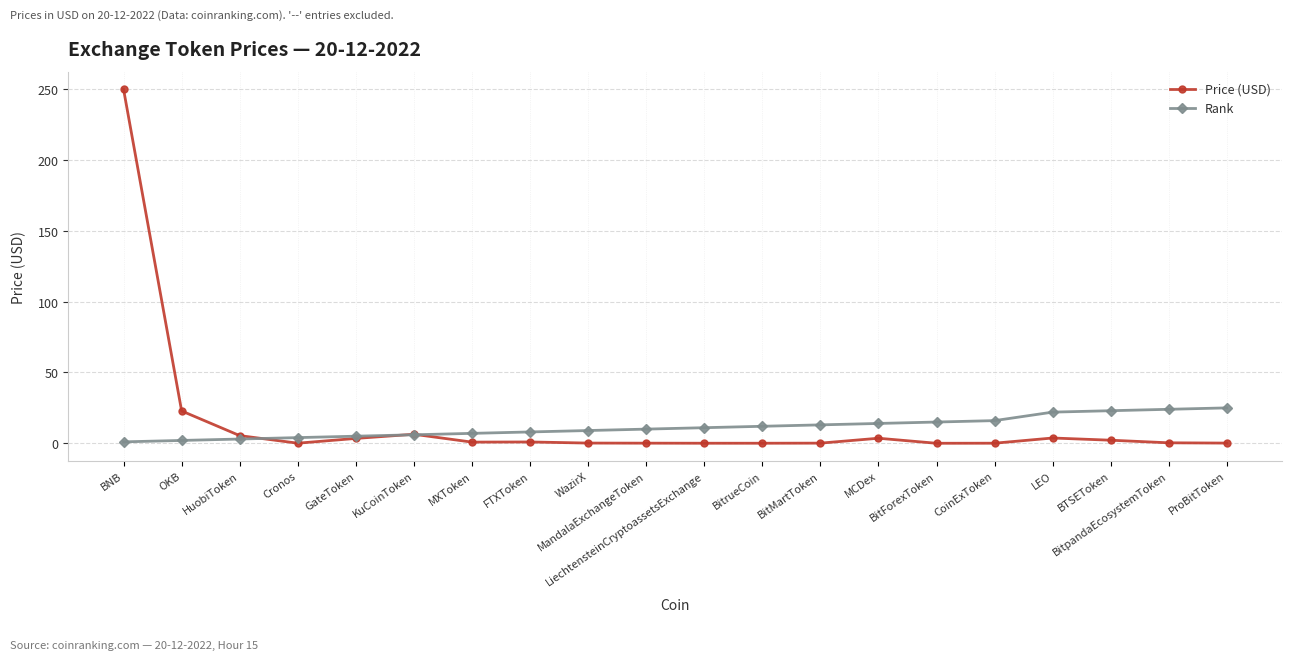

At which label is Price (USD) closest to 125?

OKB